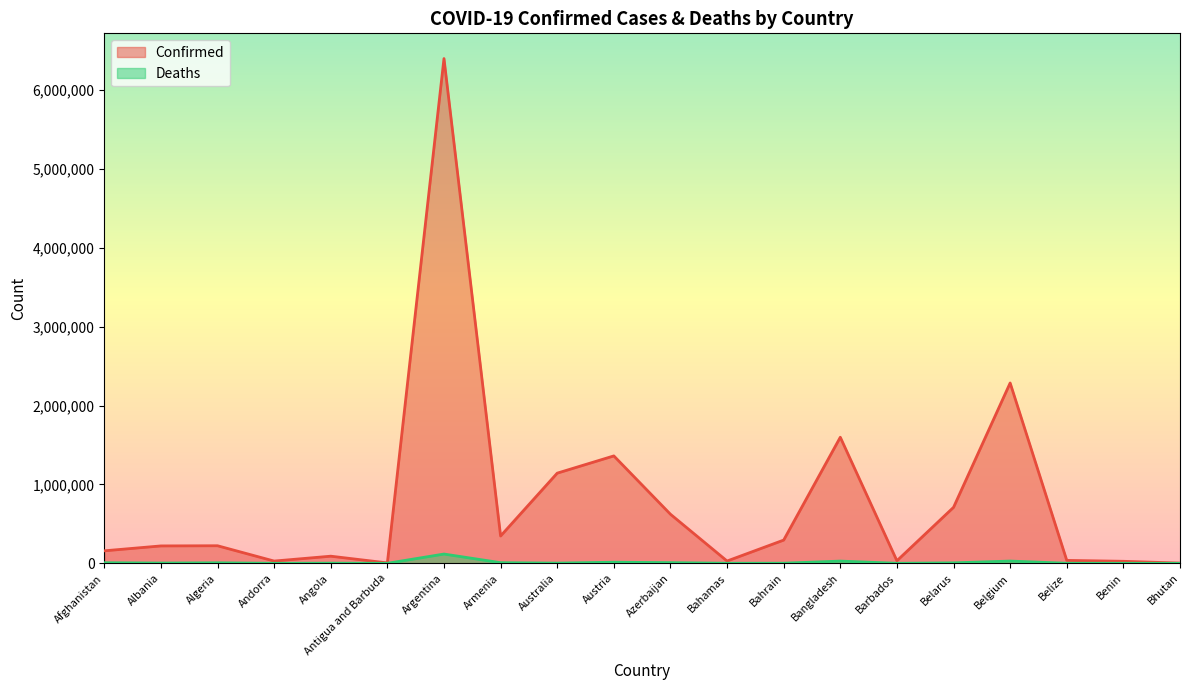

The value of Confirmed at Belarus is 452483. True or false?

False